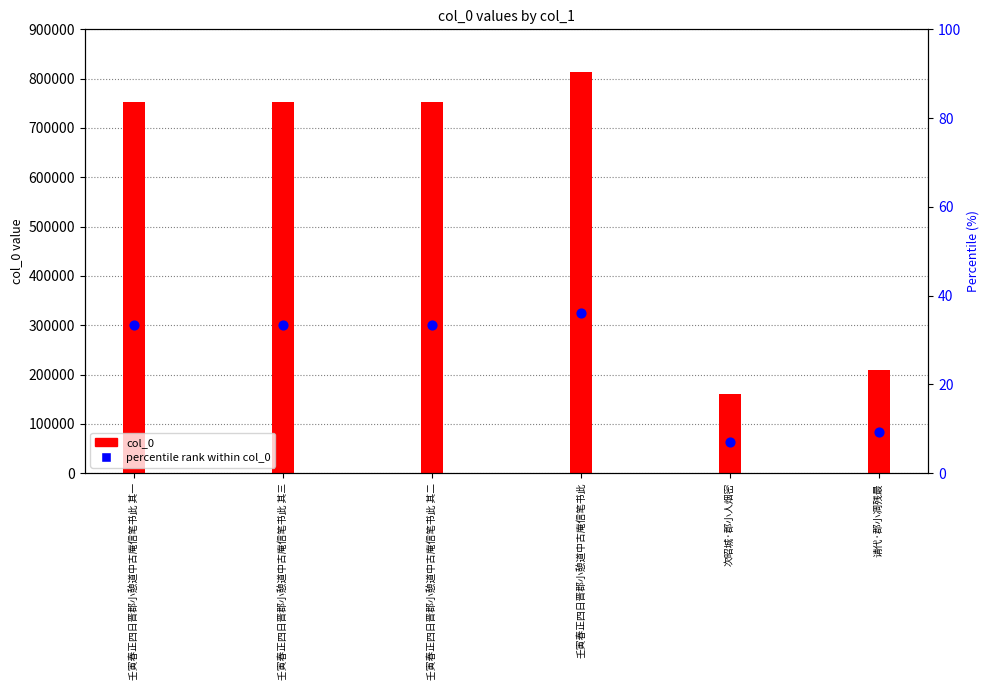

At which category is the sum across all series the highest?

壬寅春正四日晋郡小憩道中古庵信笔书此